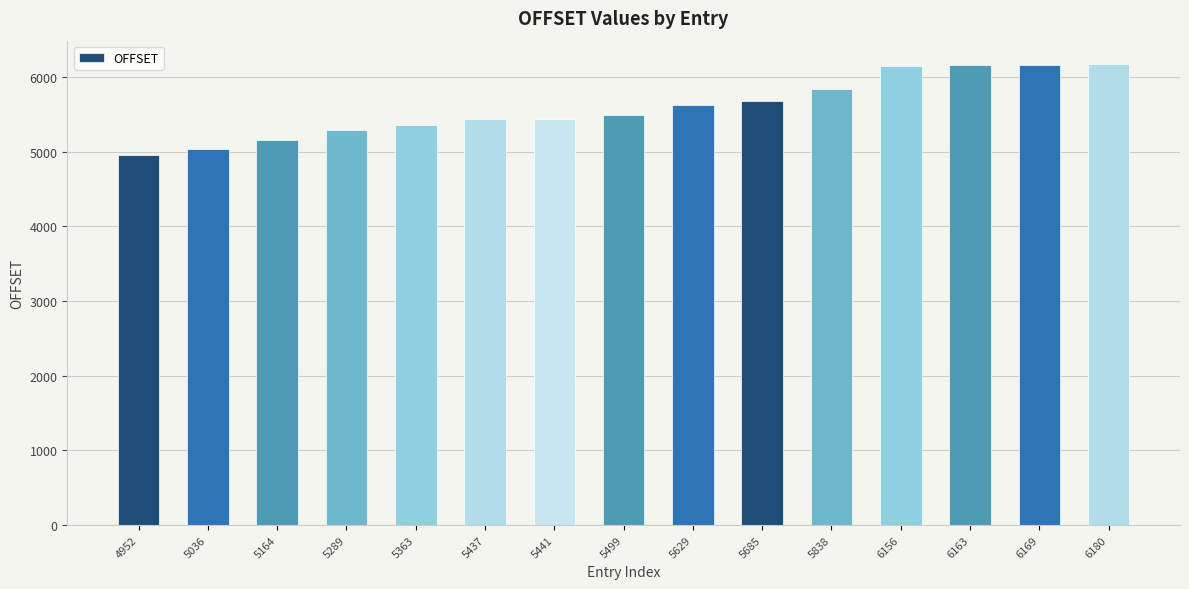

Is it true that the value at 5289 is 9284?

False